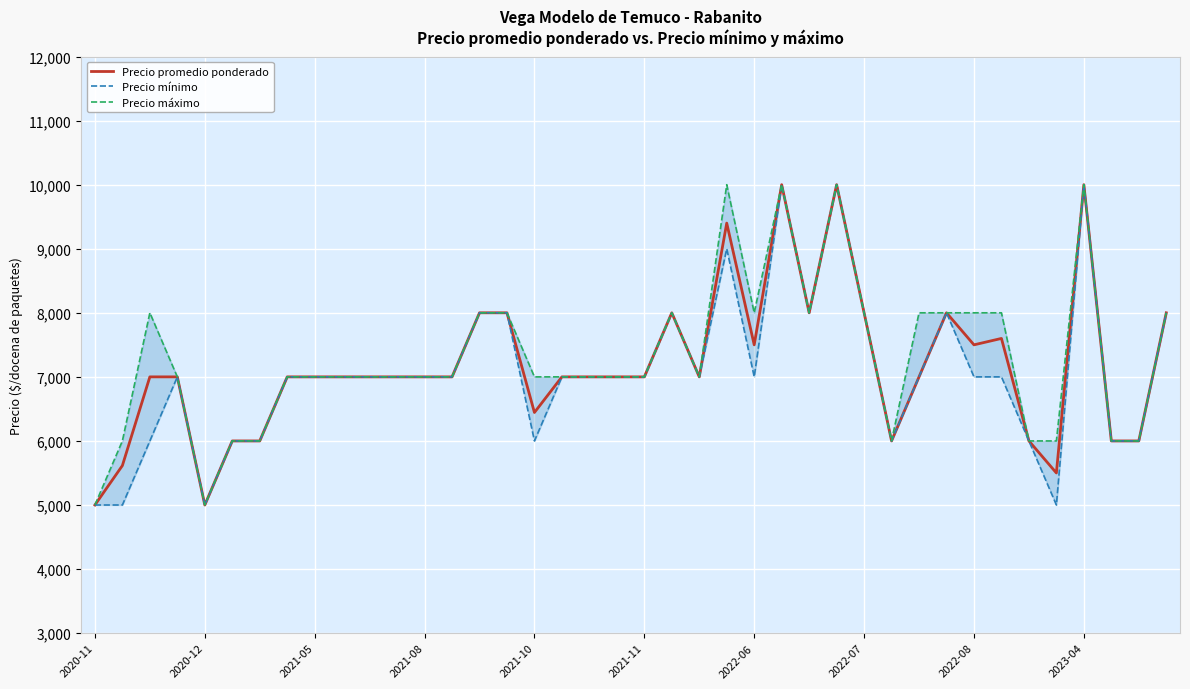

True or false: Precio promedio ponderado has a value of 4464 at 31.

False